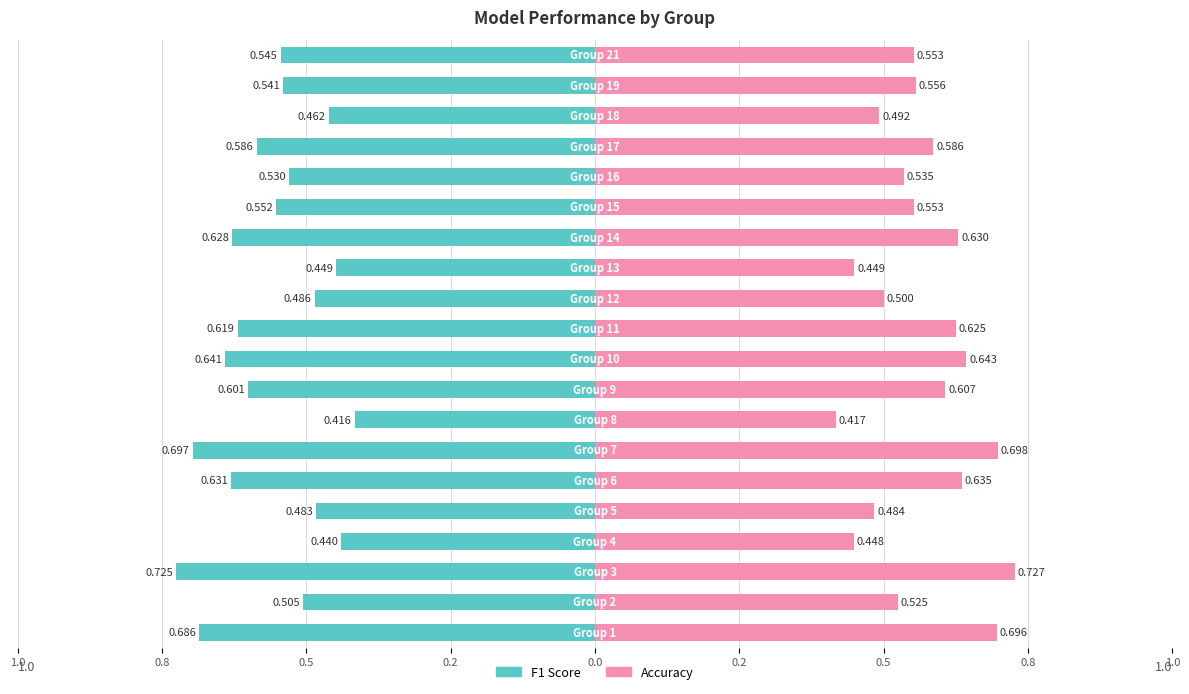

Reading left to right, extract all data points from this chart.

f1: -0.7	-0.5	-0.7	-0.4	-0.5	-0.6	-0.7	-0.4	-0.6	-0.6	-0.6	-0.5	-0.4	-0.6	-0.6	-0.5	-0.6	-0.5	-0.5	-0.5
accuracy: 0.7	0.5	0.7	0.4	0.5	0.6	0.7	0.4	0.6	0.6	0.6	0.5	0.4	0.6	0.6	0.5	0.6	0.5	0.6	0.6